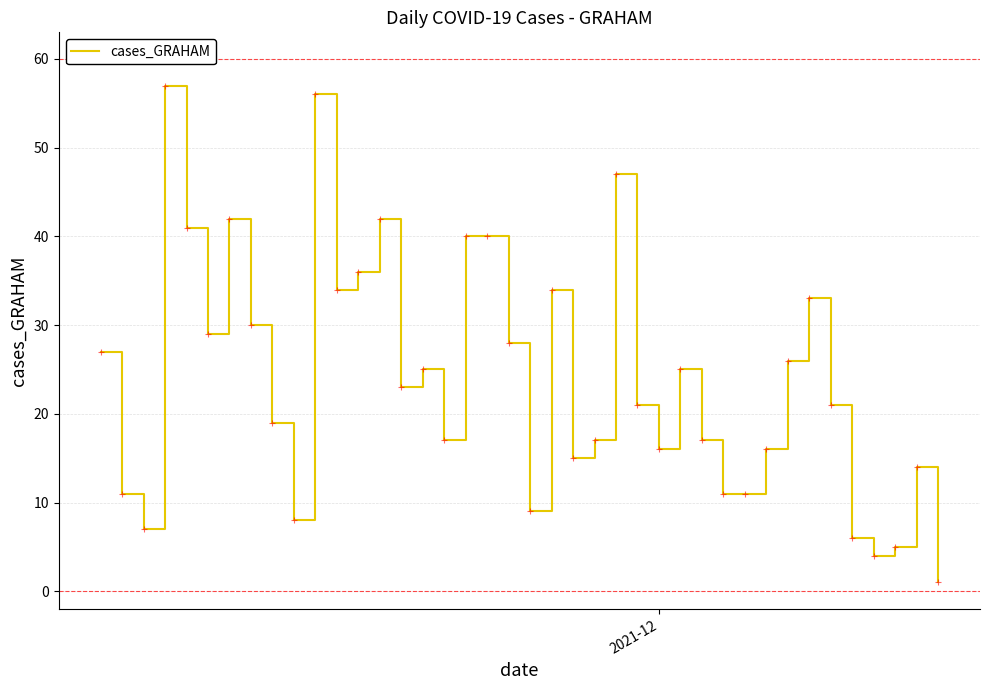

What is the greatest value displayed?

57